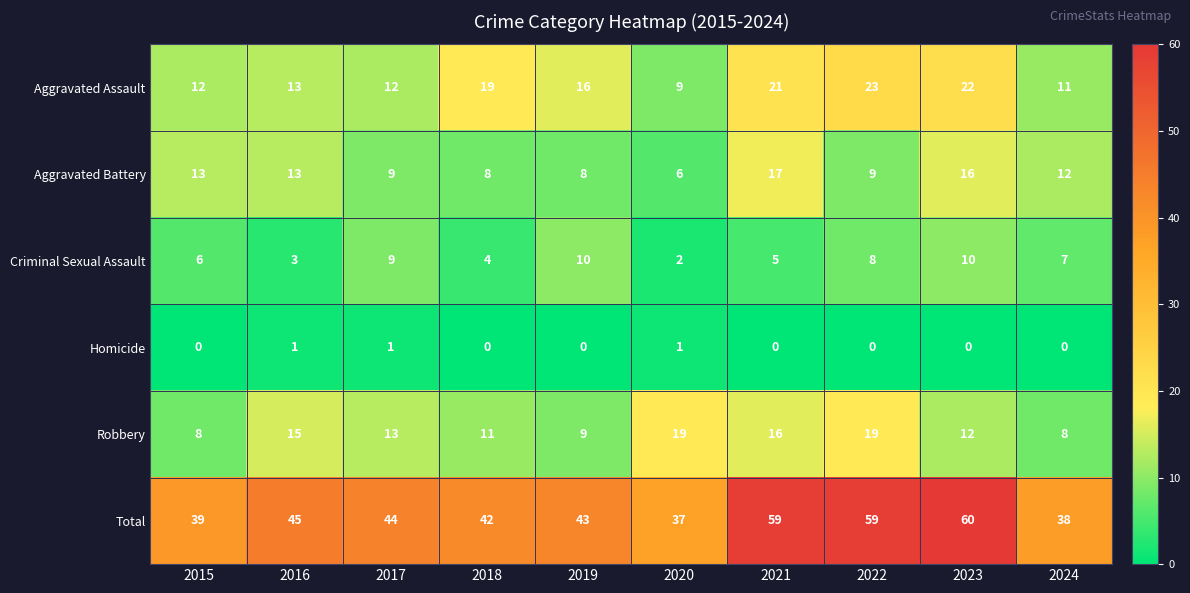

What is the maximum value for Aggravated Assault?

23